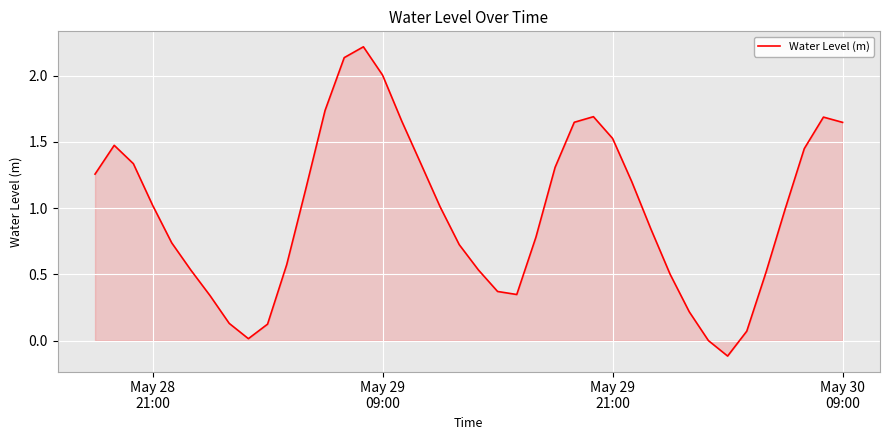

What is the maximum value shown in the chart?

2.2